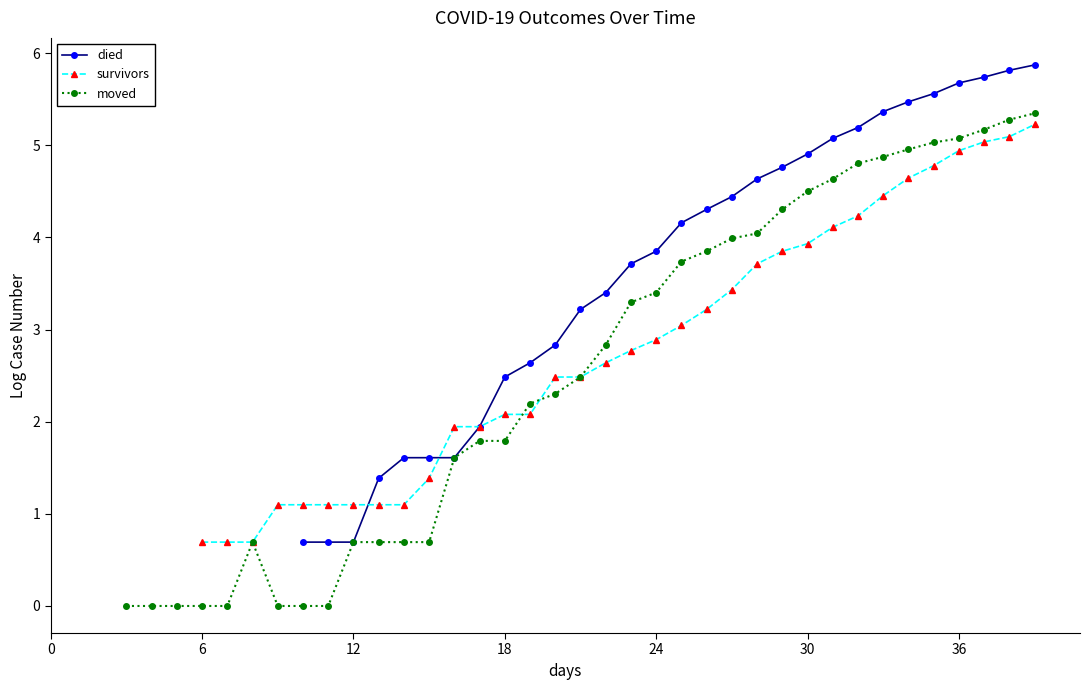

Is it true that moved equals 4.5 at 30?

True